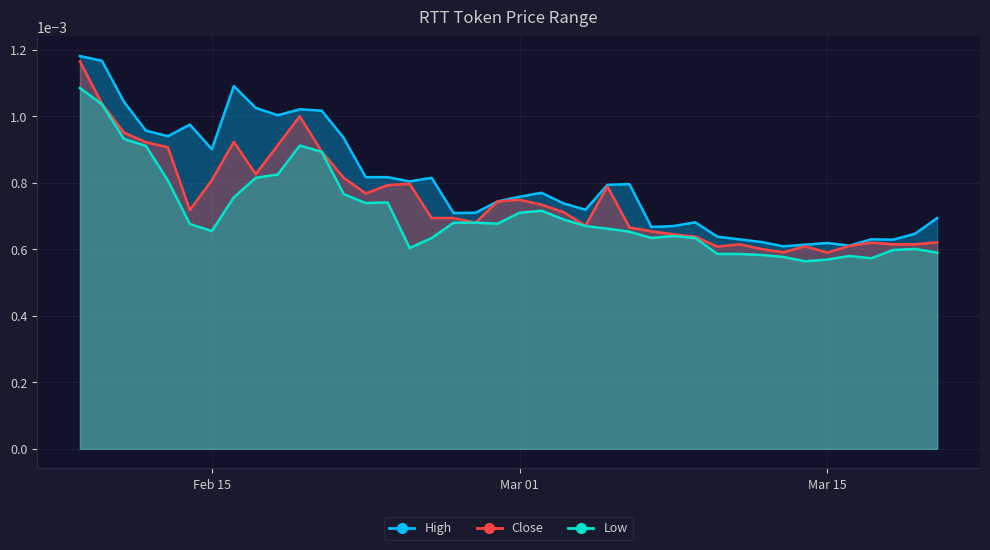

Which category has the lowest value in the High series?

2022-03-13